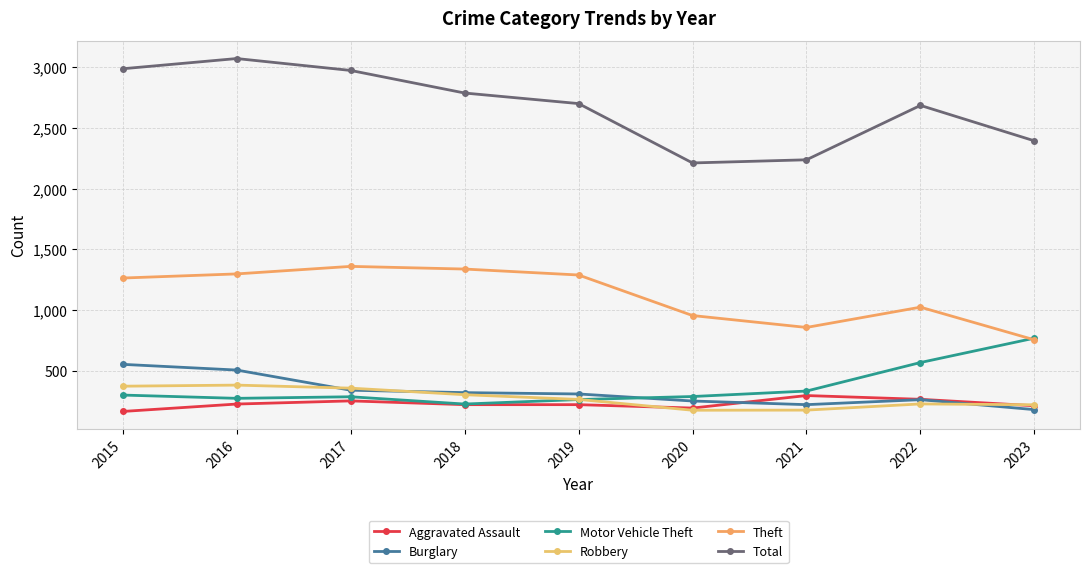

What are all the series names shown in the legend?

Aggravated Assault, Burglary, Motor Vehicle Theft, Robbery, Theft, Total